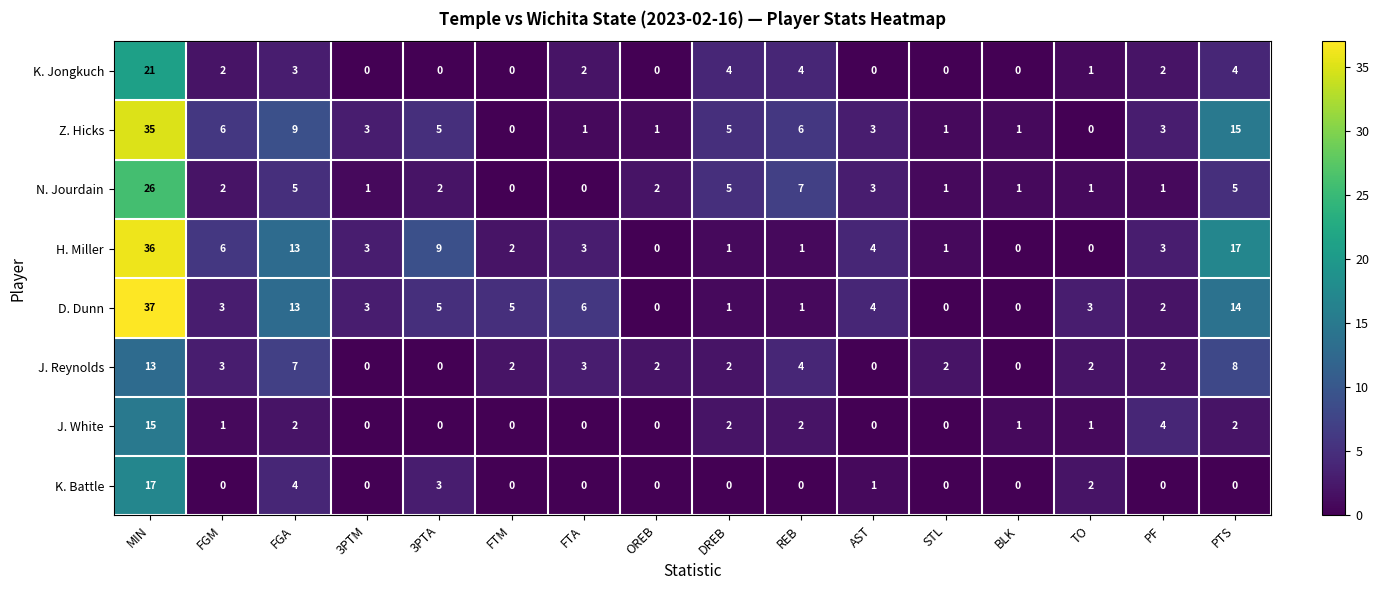

Where is J. White nearest to the value 7?

PF